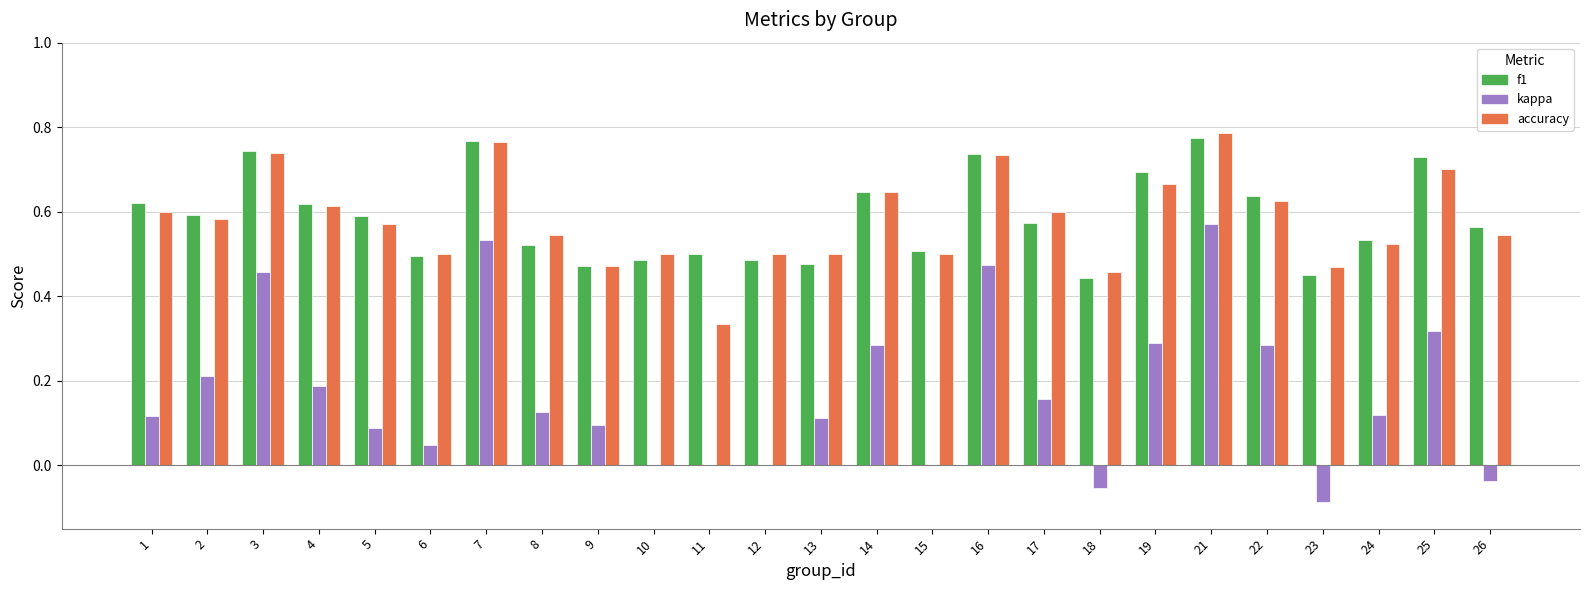

What is the sum of all f1 values?

14.7